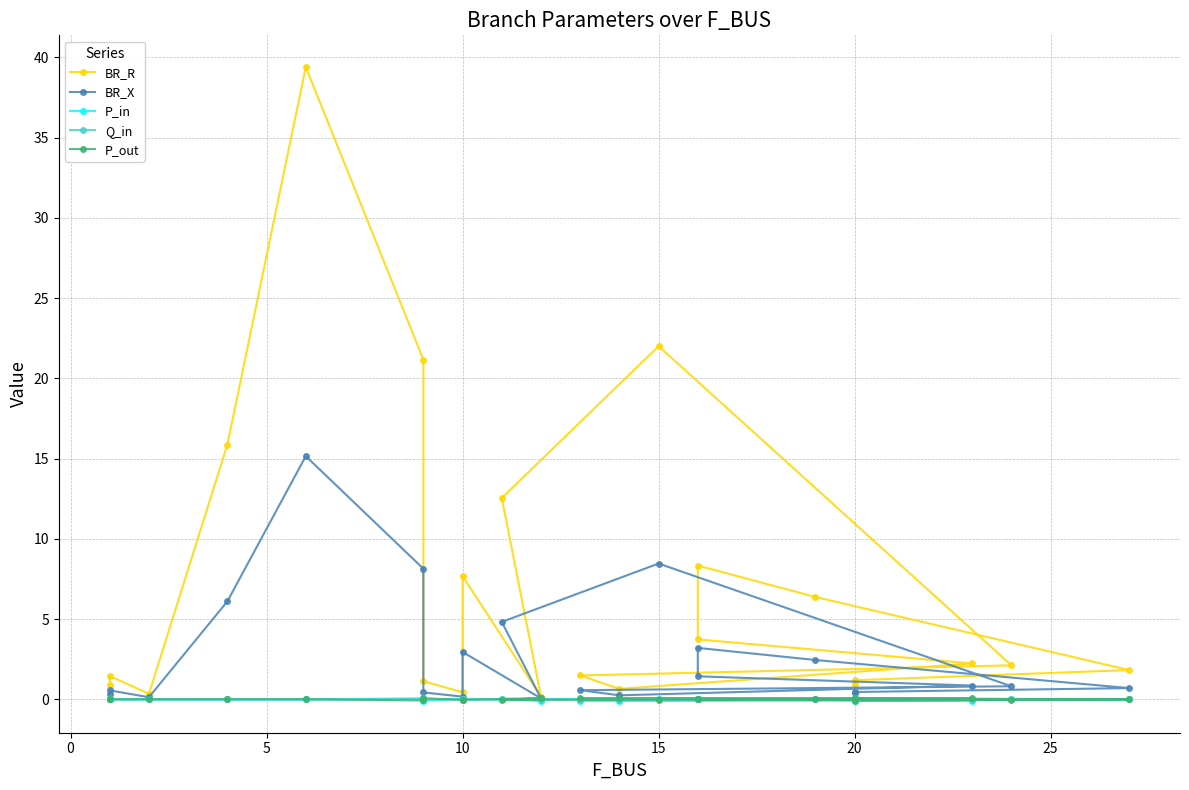

What is the greatest value displayed?

39.4